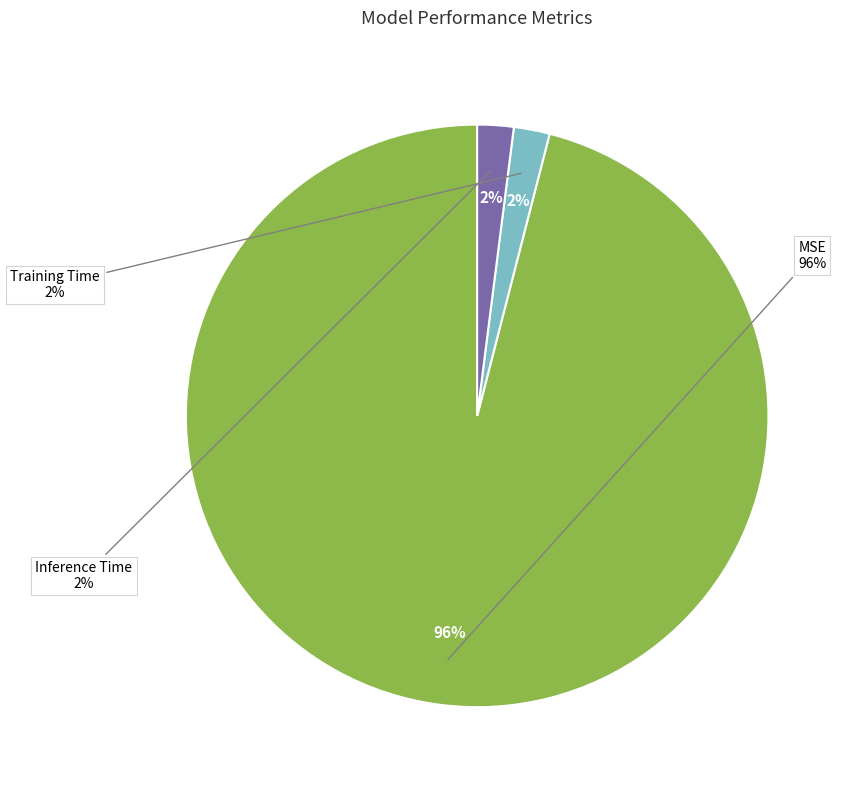

How many slices are in this pie chart?

3